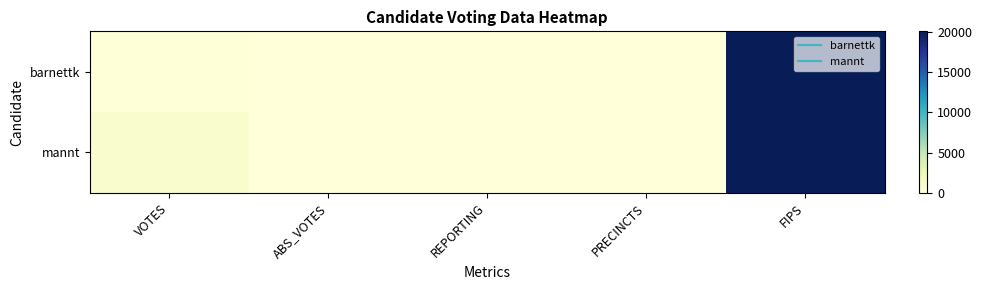

Reading right to left, list all the values displayed in this chart.

barnettk: FIPS=20101	PRECINCTS=10	REPORTING=10	ABS_VOTES=0	VOTES=132
mannt: FIPS=20101	PRECINCTS=10	REPORTING=10	ABS_VOTES=0	VOTES=734